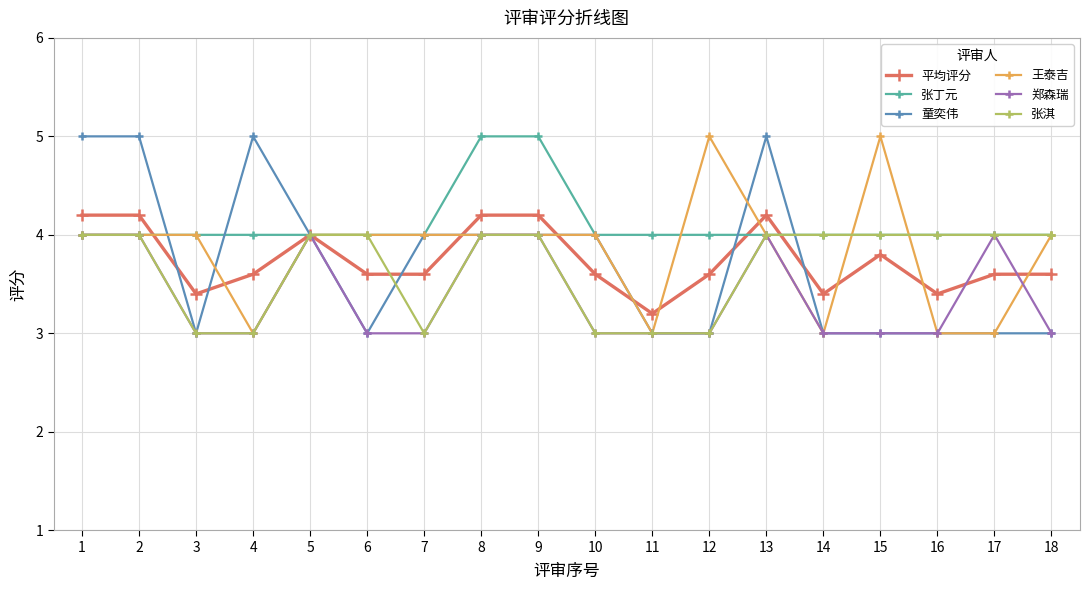

What are all the series names shown in the legend?

平均评分, 张丁元, 童奕伟, 王泰吉, 郑森瑞, 张淇